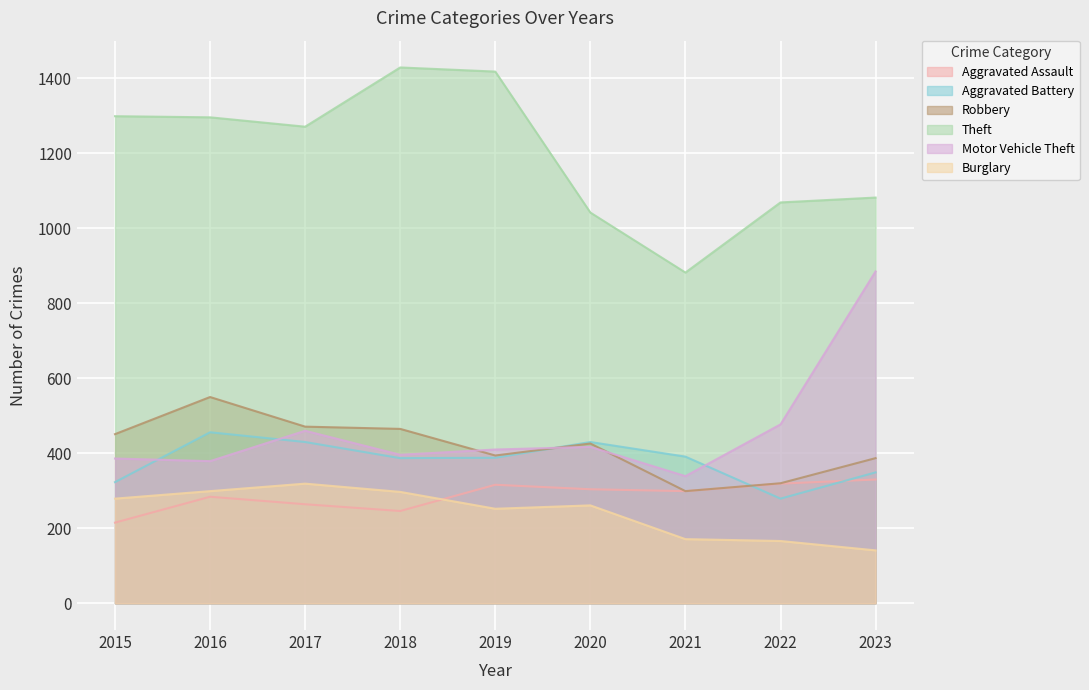

Which category has the lowest value in the Aggravated Assault series?

2015